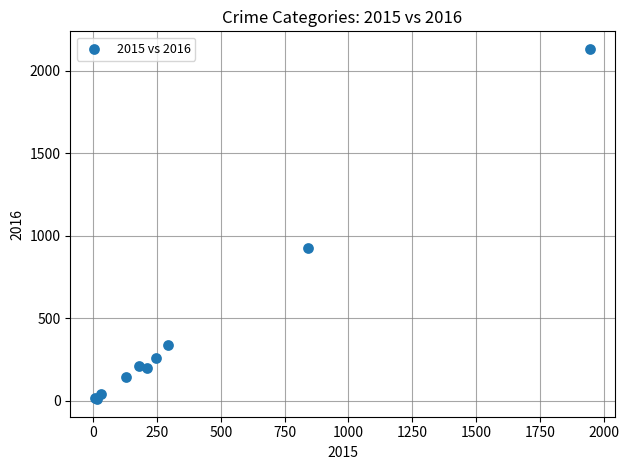

What Y value in the scatter plot is closest to 1070?

926